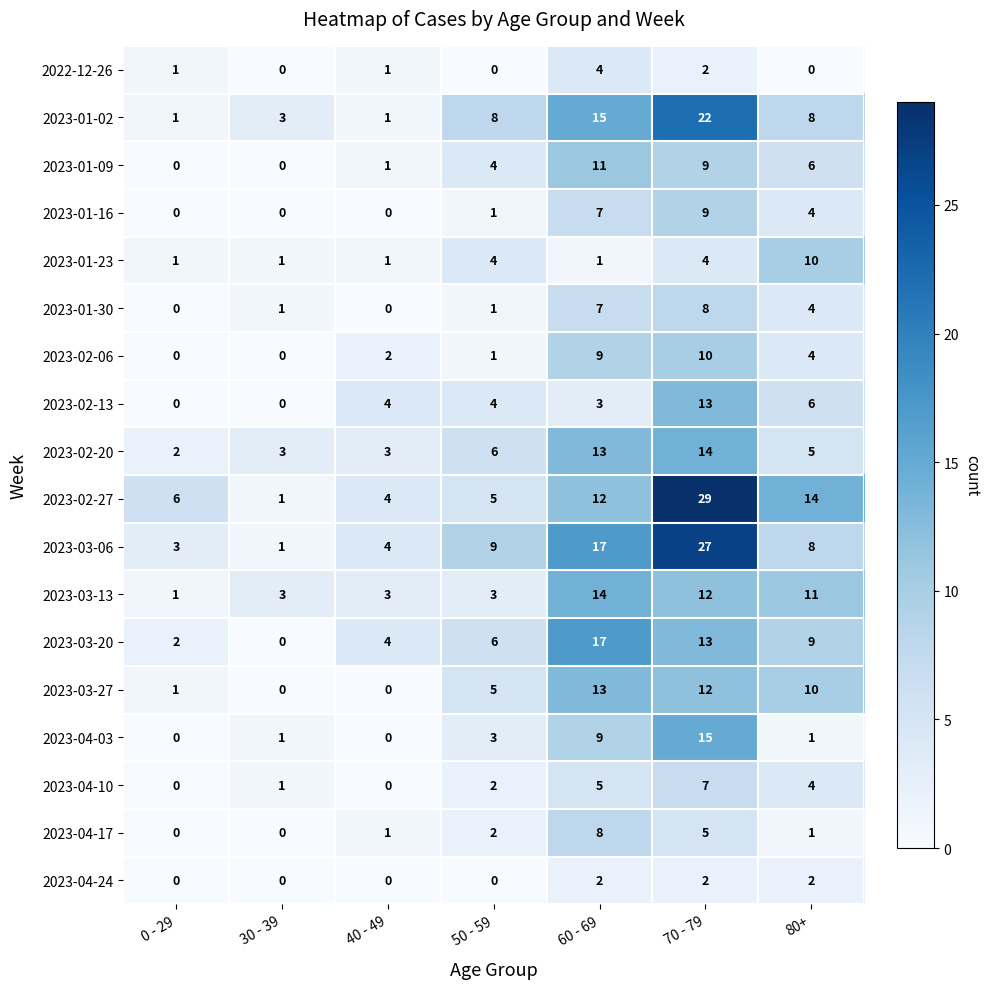

Which series has the largest total across all categories?

2023-02-27